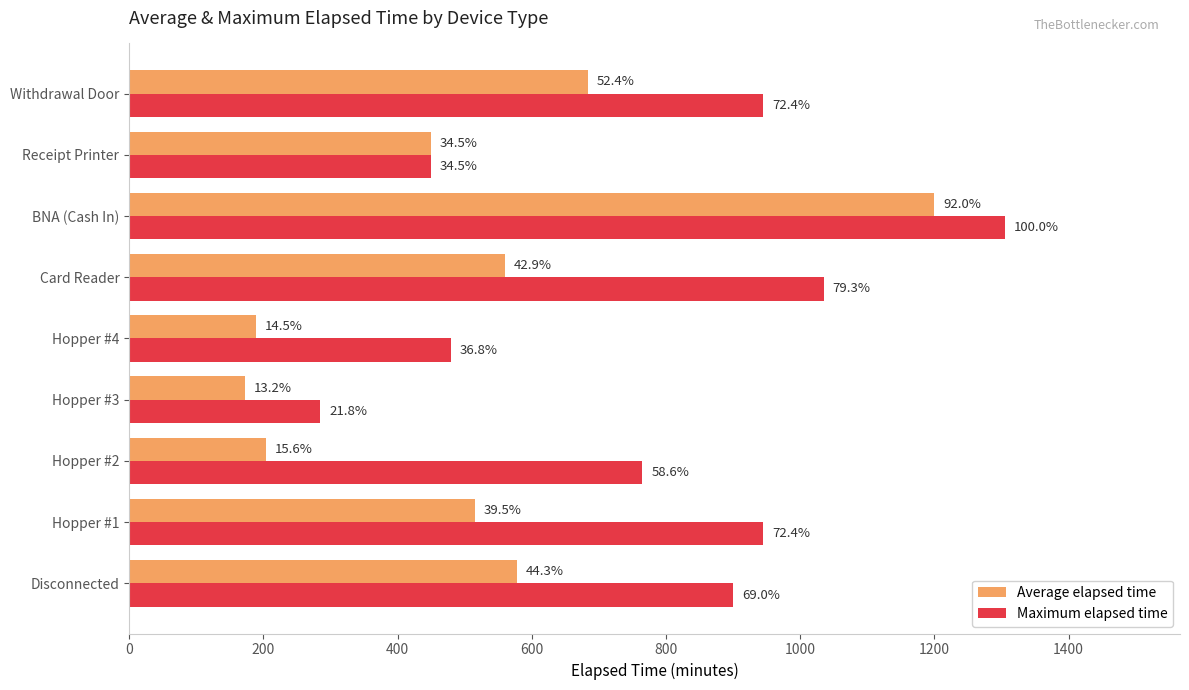

Reading right to left, what are all the values shown in this chart?

Average elapsed time: 684.0	450.0	1200.0	560.0	189.0	172.5	204.0	515.5	577.5
Maximum elapsed time: 945.0	450.0	1305.0	1035.0	480.0	285.0	765.0	945.0	900.0